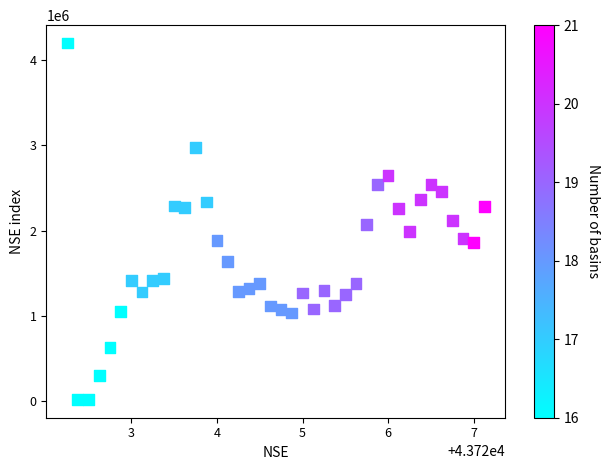

What is the range of Y values (max minus min)?

4183750